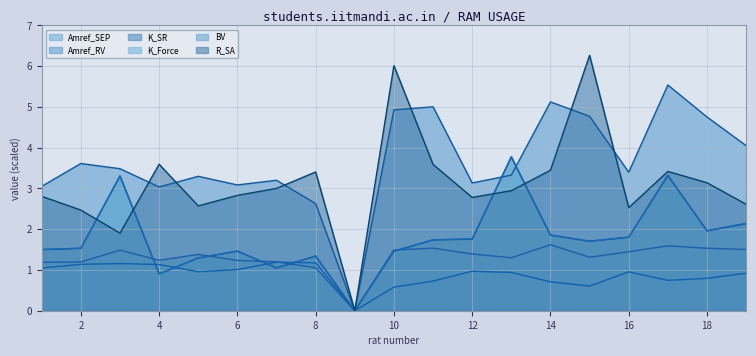

The Amref_SEP series shows 1.4 at 5. True or false?

True